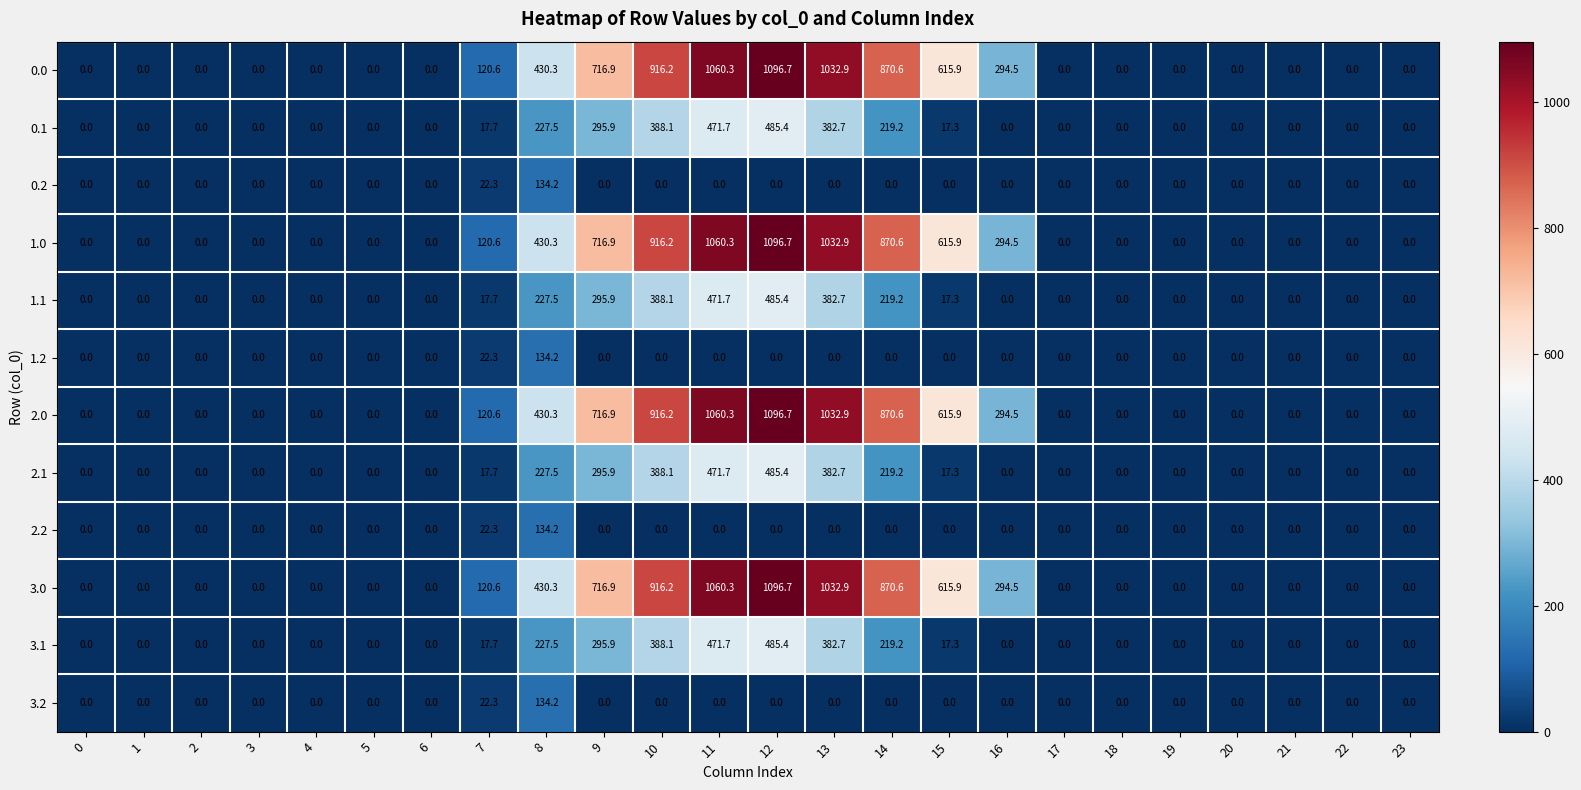

Which category has the highest value across all series?

12